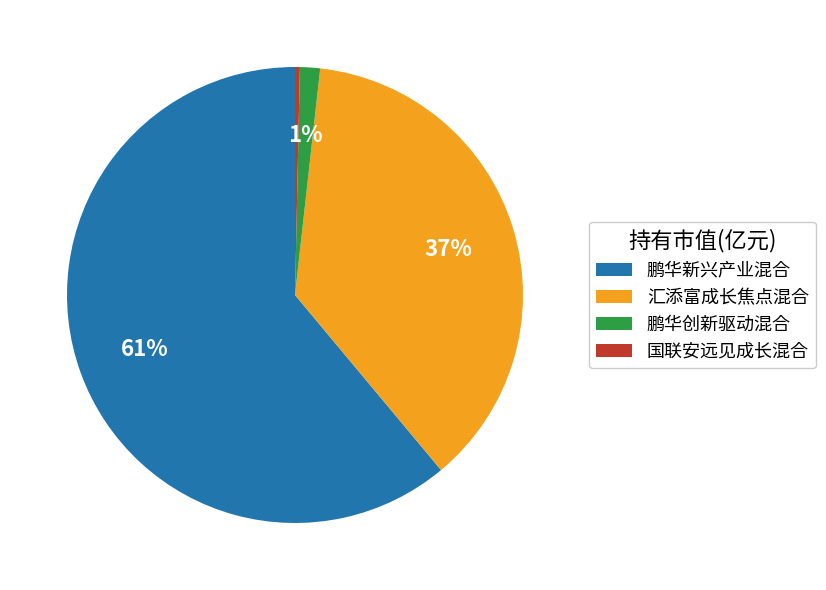

What is the ratio of the value at 鹏华新兴产业混合 to the value at 汇添富成长焦点混合?

1.6